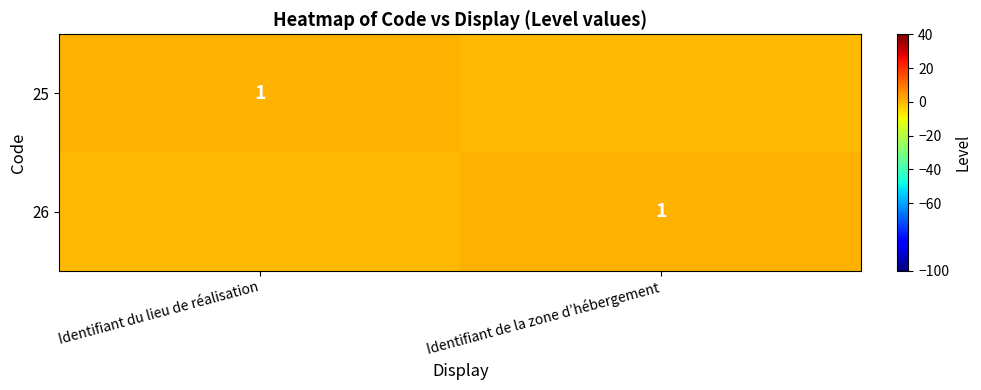

What is the spread (max minus min) of values at Identifiant de la zone d’hébergement?

1